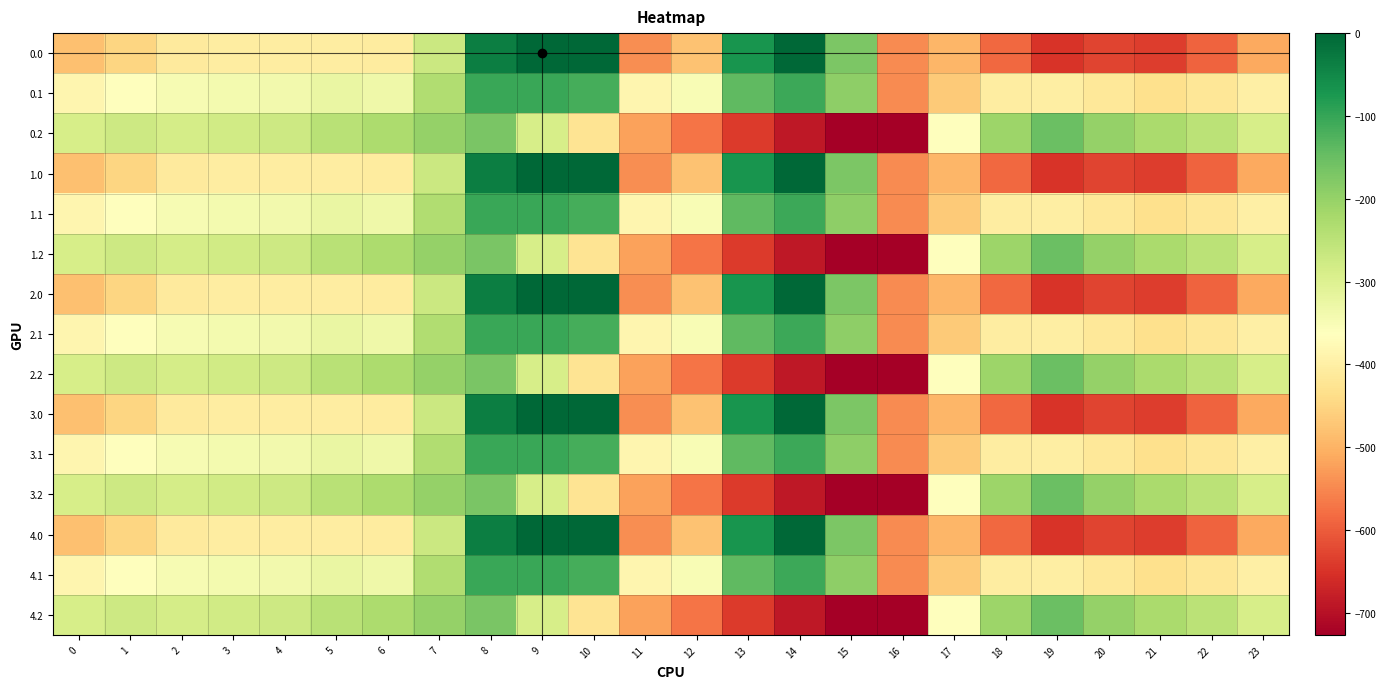

Reading left to right, extract all data points from this chart.

0.0: 0=-482.0	1=-449.5	2=-410.3	3=-404.4	4=-404.9	5=-403.8	6=-408.0	7=-270.7	8=-35.0	9=0.0	10=0.0	11=-544.3	12=-477.2	13=-70.2	14=-0.3	15=-172.8	16=-545.4	17=-494.8	18=-586.7	19=-649.2	20=-629.9	21=-638.4	22=-592.3	23=-511.3
0.1: 0=-384.6	1=-361.1	2=-347.9	3=-342.7	4=-339.6	5=-325.7	6=-332.2	7=-234.9	8=-102.3	9=-104.8	10=-114.0	11=-384.7	12=-350.8	13=-141.2	14=-105.5	15=-190.4	16=-547.3	17=-466.6	18=-405.4	19=-400.2	20=-414.5	21=-432.4	22=-419.9	23=-399.4
0.2: 0=-287.1	1=-272.7	2=-285.5	3=-281.0	4=-274.4	5=-245.0	6=-228.8	7=-199.0	8=-169.5	9=-288.5	10=-423.5	11=-520.6	12=-571.2	13=-640.4	14=-687.4	15=-725.8	16=-726.6	17=-362.4	18=-210.0	19=-151.0	20=-199.2	21=-226.4	22=-247.4	23=-287.5
1.0: 0=-482.0	1=-449.5	2=-410.3	3=-404.4	4=-404.9	5=-403.8	6=-408.0	7=-270.7	8=-35.0	9=0.0	10=0.0	11=-544.3	12=-477.2	13=-70.2	14=-0.3	15=-172.8	16=-545.4	17=-494.8	18=-586.7	19=-649.2	20=-629.9	21=-638.4	22=-592.3	23=-511.3
1.1: 0=-384.6	1=-361.1	2=-347.9	3=-342.7	4=-339.6	5=-325.7	6=-332.2	7=-234.9	8=-102.3	9=-104.8	10=-114.0	11=-384.7	12=-350.8	13=-141.2	14=-105.5	15=-190.4	16=-547.3	17=-466.6	18=-405.4	19=-400.2	20=-414.5	21=-432.4	22=-419.9	23=-399.4
1.2: 0=-287.1	1=-272.7	2=-285.5	3=-281.0	4=-274.4	5=-245.0	6=-228.8	7=-199.0	8=-169.5	9=-288.5	10=-423.5	11=-520.6	12=-571.2	13=-640.4	14=-687.4	15=-725.8	16=-726.6	17=-362.4	18=-210.0	19=-151.0	20=-199.2	21=-226.4	22=-247.4	23=-287.5
2.0: 0=-482.0	1=-449.5	2=-410.3	3=-404.4	4=-404.9	5=-403.8	6=-408.0	7=-270.7	8=-35.0	9=0.0	10=0.0	11=-544.3	12=-477.2	13=-70.2	14=-0.3	15=-172.8	16=-545.4	17=-494.8	18=-586.7	19=-649.2	20=-629.9	21=-638.4	22=-592.3	23=-511.3
2.1: 0=-384.6	1=-361.1	2=-347.9	3=-342.7	4=-339.6	5=-325.7	6=-332.2	7=-234.9	8=-102.3	9=-104.8	10=-114.0	11=-384.7	12=-350.8	13=-141.2	14=-105.5	15=-190.4	16=-547.3	17=-466.6	18=-405.4	19=-400.2	20=-414.5	21=-432.4	22=-419.9	23=-399.4
2.2: 0=-287.1	1=-272.7	2=-285.5	3=-281.0	4=-274.4	5=-245.0	6=-228.8	7=-199.0	8=-169.5	9=-288.5	10=-423.5	11=-520.6	12=-571.2	13=-640.4	14=-687.4	15=-725.8	16=-726.6	17=-362.4	18=-210.0	19=-151.0	20=-199.2	21=-226.4	22=-247.4	23=-287.5
3.0: 0=-482.0	1=-449.5	2=-410.3	3=-404.4	4=-404.9	5=-403.8	6=-408.0	7=-270.7	8=-35.0	9=0.0	10=0.0	11=-544.3	12=-477.2	13=-70.2	14=-0.3	15=-172.8	16=-545.4	17=-494.8	18=-586.7	19=-649.2	20=-629.9	21=-638.4	22=-592.3	23=-511.3
3.1: 0=-384.6	1=-361.1	2=-347.9	3=-342.7	4=-339.6	5=-325.7	6=-332.2	7=-234.9	8=-102.3	9=-104.8	10=-114.0	11=-384.7	12=-350.8	13=-141.2	14=-105.5	15=-190.4	16=-547.3	17=-466.6	18=-405.4	19=-400.2	20=-414.5	21=-432.4	22=-419.9	23=-399.4
3.2: 0=-287.1	1=-272.7	2=-285.5	3=-281.0	4=-274.4	5=-245.0	6=-228.8	7=-199.0	8=-169.5	9=-288.5	10=-423.5	11=-520.6	12=-571.2	13=-640.4	14=-687.4	15=-725.8	16=-726.6	17=-362.4	18=-210.0	19=-151.0	20=-199.2	21=-226.4	22=-247.4	23=-287.5
4.0: 0=-482.0	1=-449.5	2=-410.3	3=-404.4	4=-404.9	5=-403.8	6=-408.0	7=-270.7	8=-35.0	9=0.0	10=0.0	11=-544.3	12=-477.2	13=-70.2	14=-0.3	15=-172.8	16=-545.4	17=-494.8	18=-586.7	19=-649.2	20=-629.9	21=-638.4	22=-592.3	23=-511.3
4.1: 0=-384.6	1=-361.1	2=-347.9	3=-342.7	4=-339.6	5=-325.7	6=-332.2	7=-234.9	8=-102.3	9=-104.8	10=-114.0	11=-384.7	12=-350.8	13=-141.2	14=-105.5	15=-190.4	16=-547.3	17=-466.6	18=-405.4	19=-400.2	20=-414.5	21=-432.4	22=-419.9	23=-399.4
4.2: 0=-287.1	1=-272.7	2=-285.5	3=-281.0	4=-274.4	5=-245.0	6=-228.8	7=-199.0	8=-169.5	9=-288.5	10=-423.5	11=-520.6	12=-571.2	13=-640.4	14=-687.4	15=-725.8	16=-726.6	17=-362.4	18=-210.0	19=-151.0	20=-199.2	21=-226.4	22=-247.4	23=-287.5